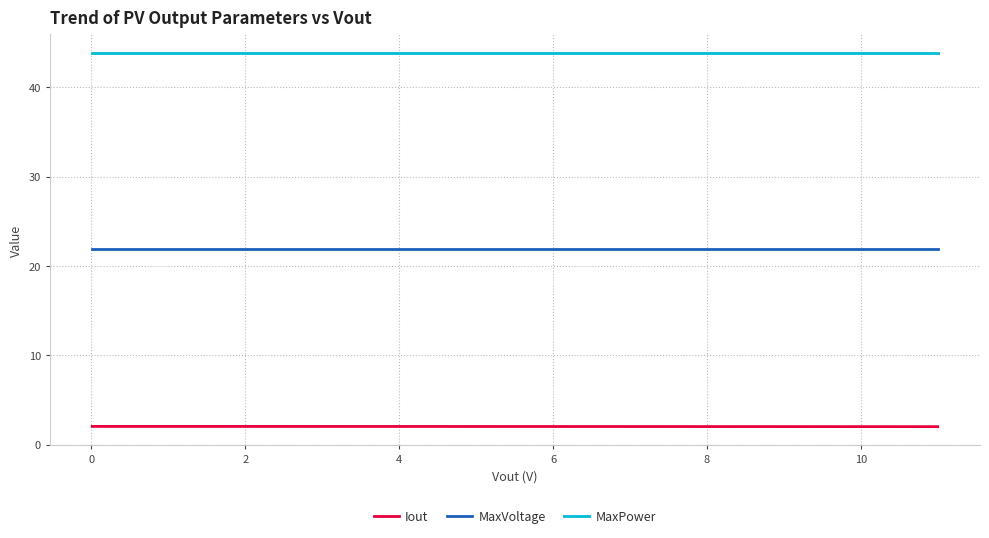

Which series has the largest total across all categories?

MaxPower